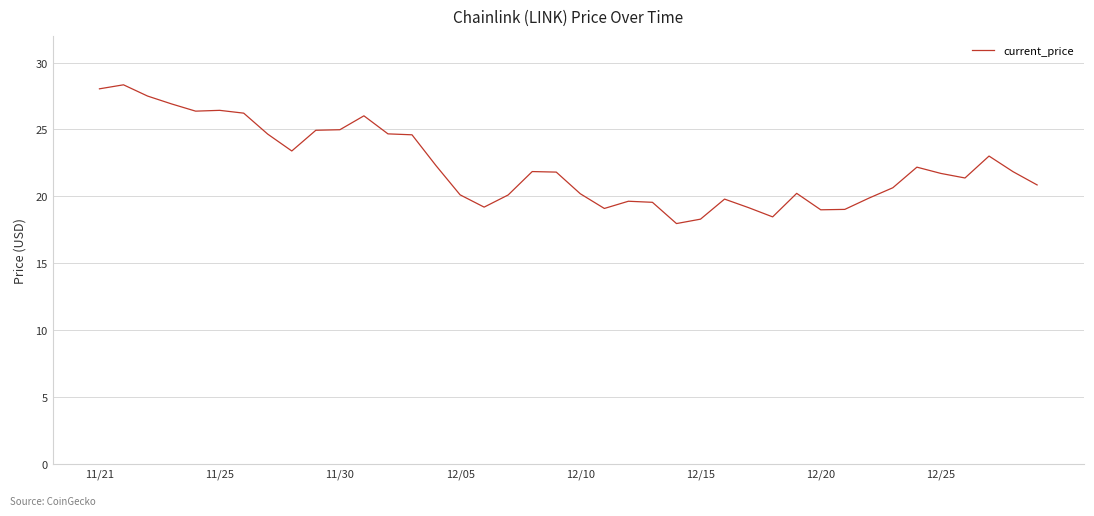

What is the smallest value displayed?

18.0